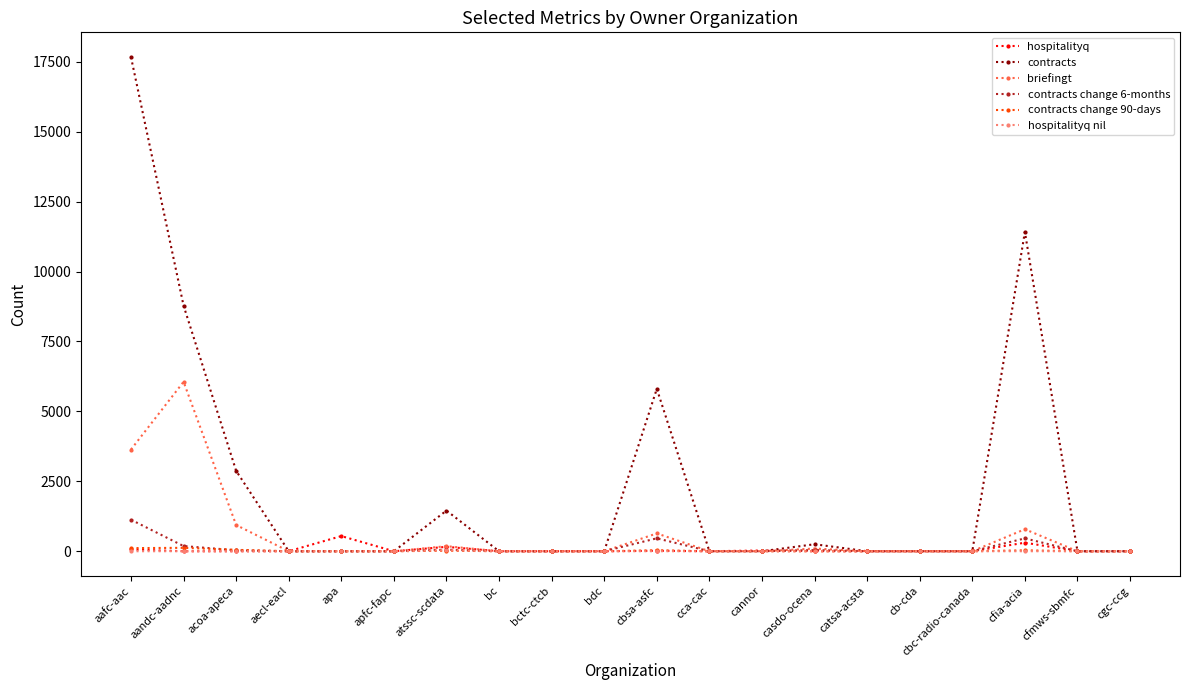

What is the average value of the hospitalityq series?

56